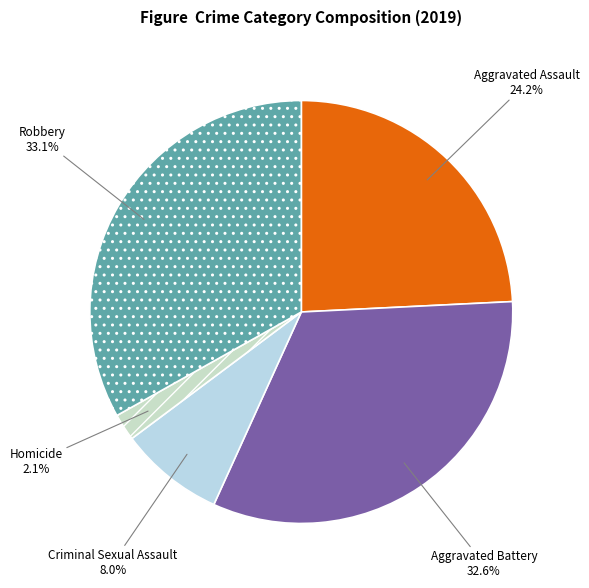

What is the largest slice in the pie chart?

Robbery